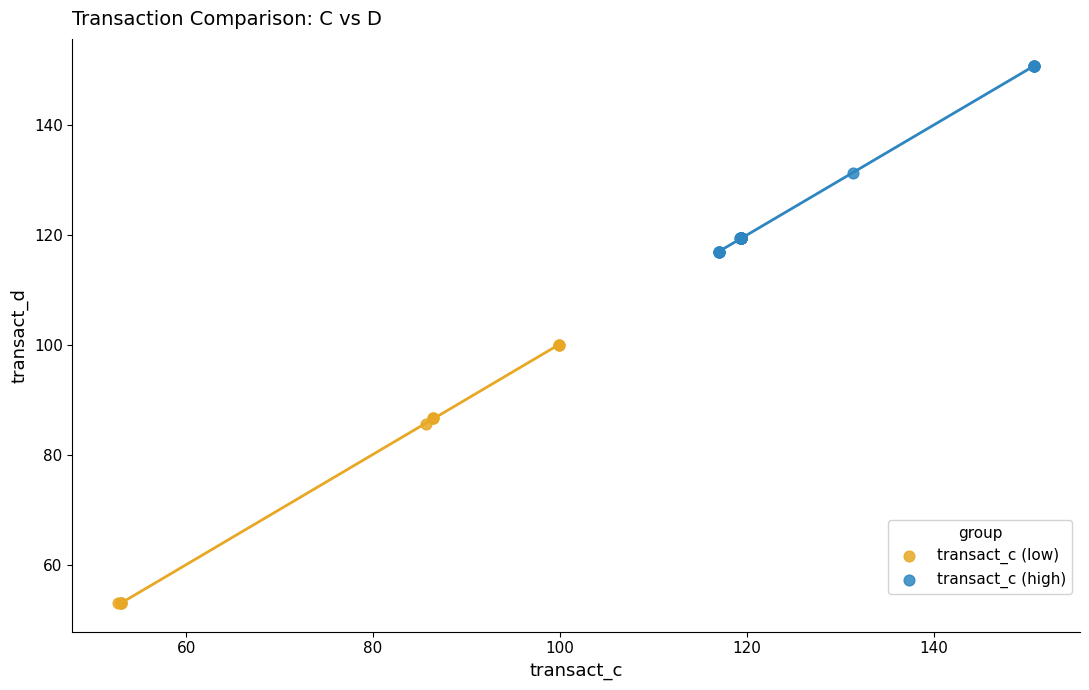

Which series contains the highest Y value?

transact_c (high)